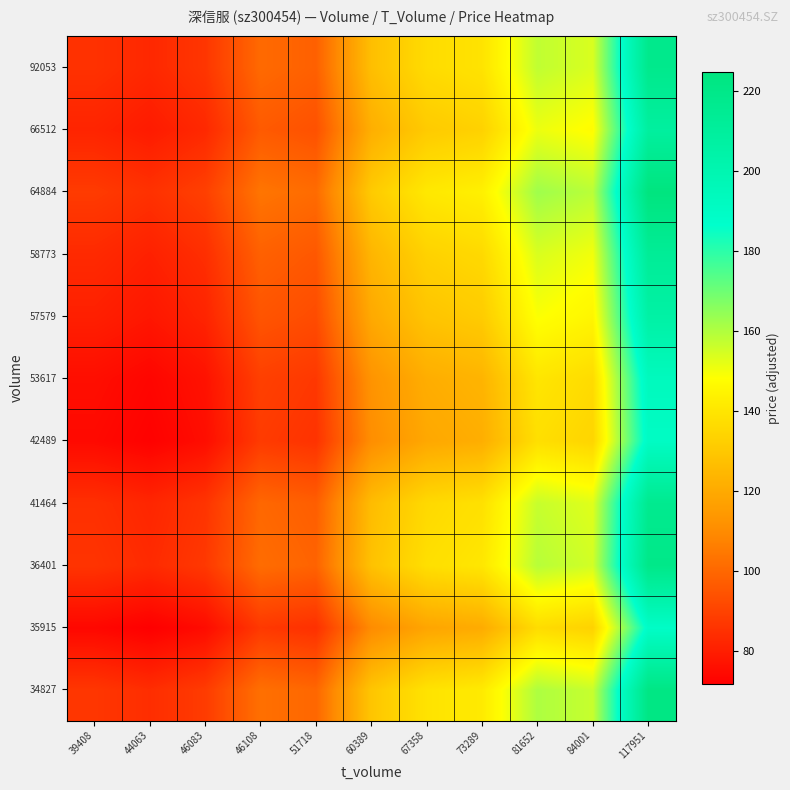

Which has a higher value, 46108 or 81652?

81652